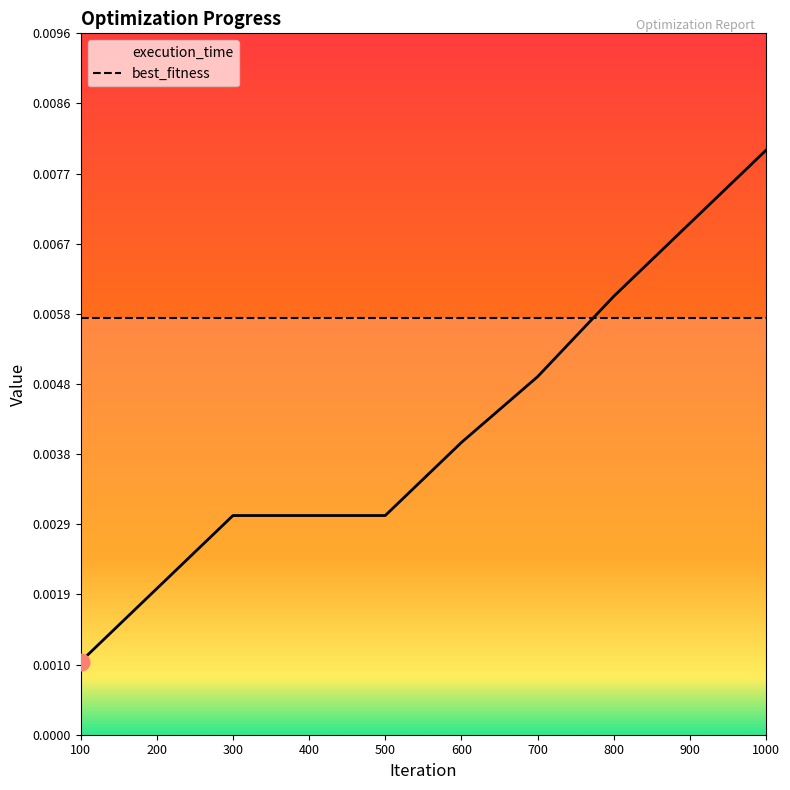

List the labels in order of value, smallest first.

100, 200, 300, 400, 500, 600, 700, 800, 900, 1000